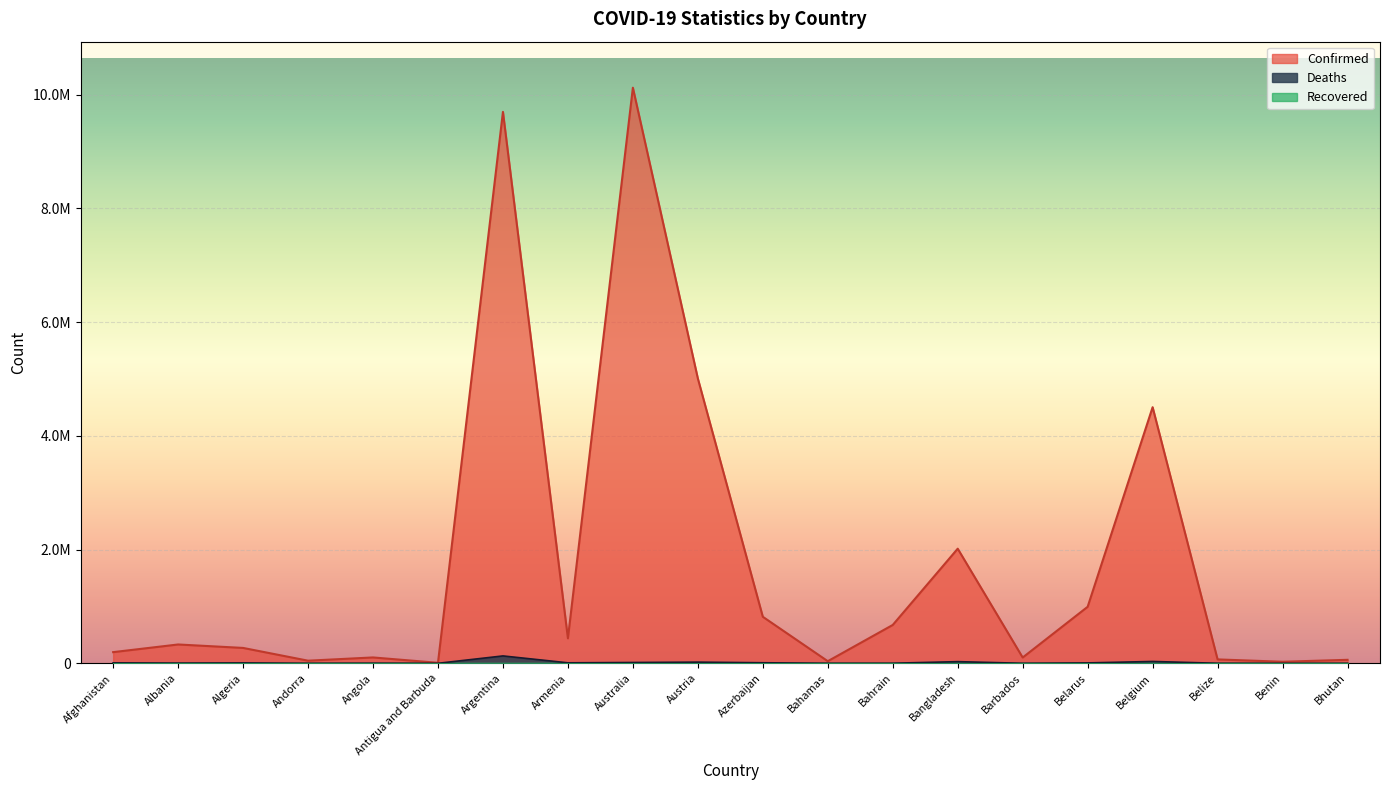

True or false: Deaths and Confirmed cross at least once.

False